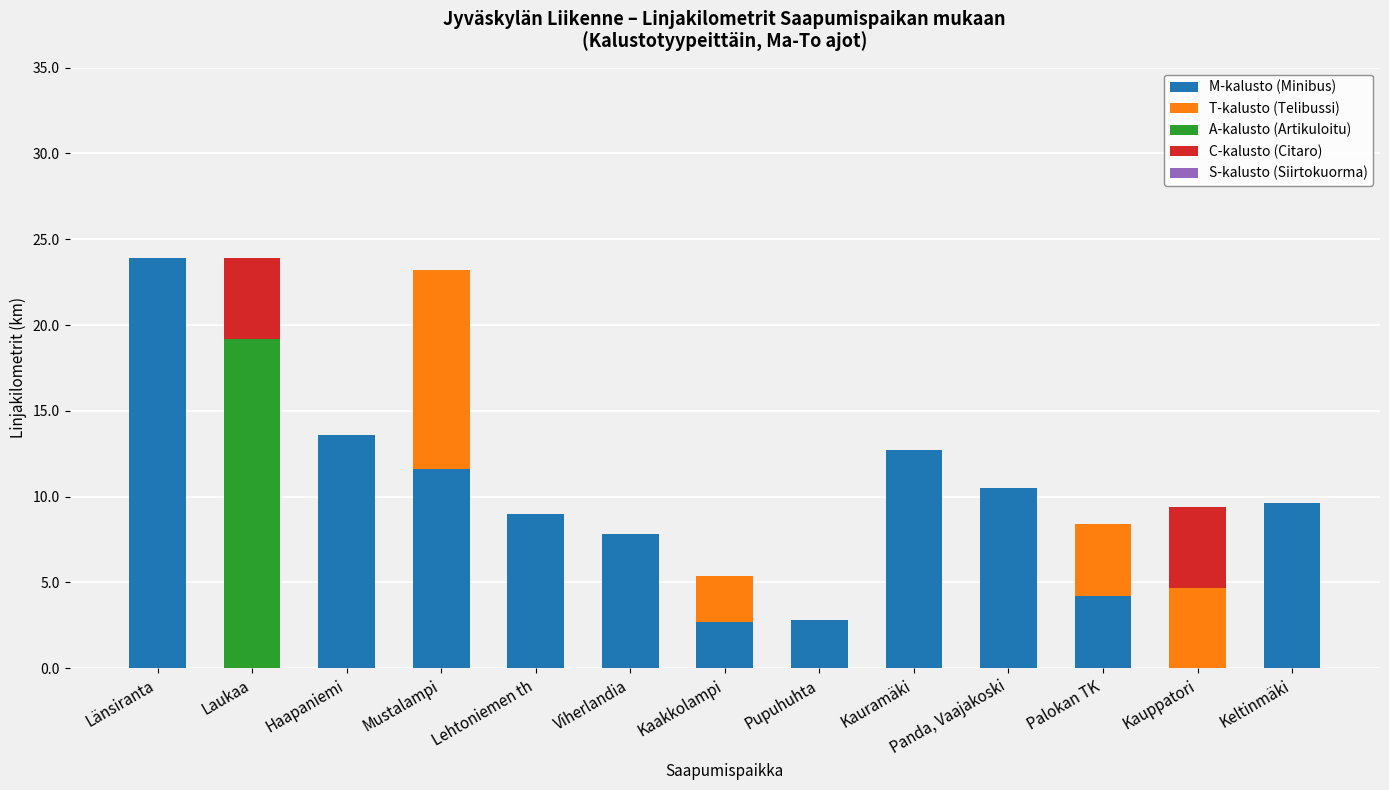

What is the total value across all series at Panda, Vaajakoski?

10.5